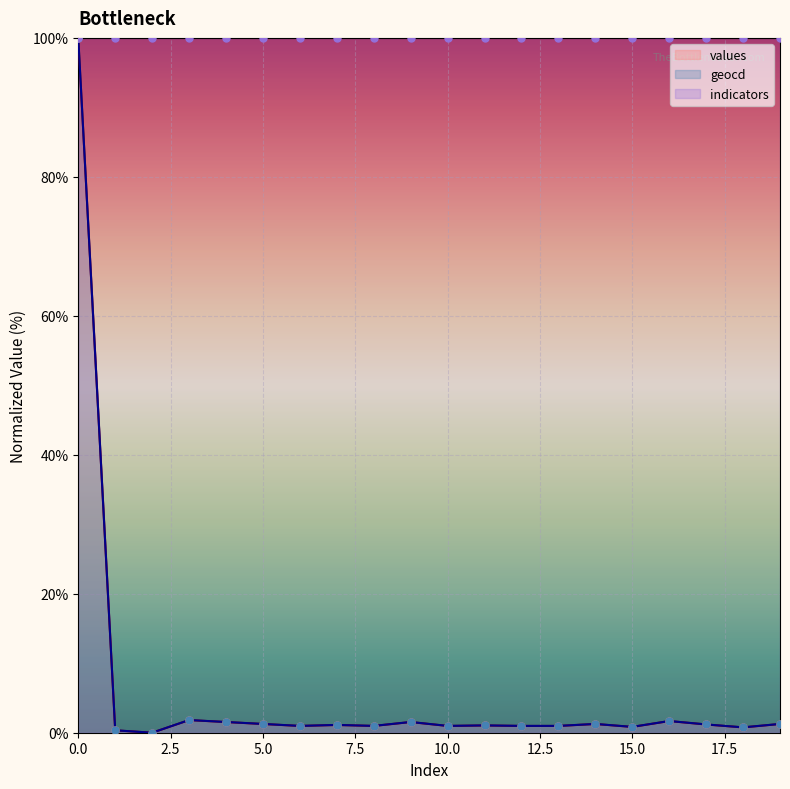

Which series reaches the minimum Y coordinate?

values